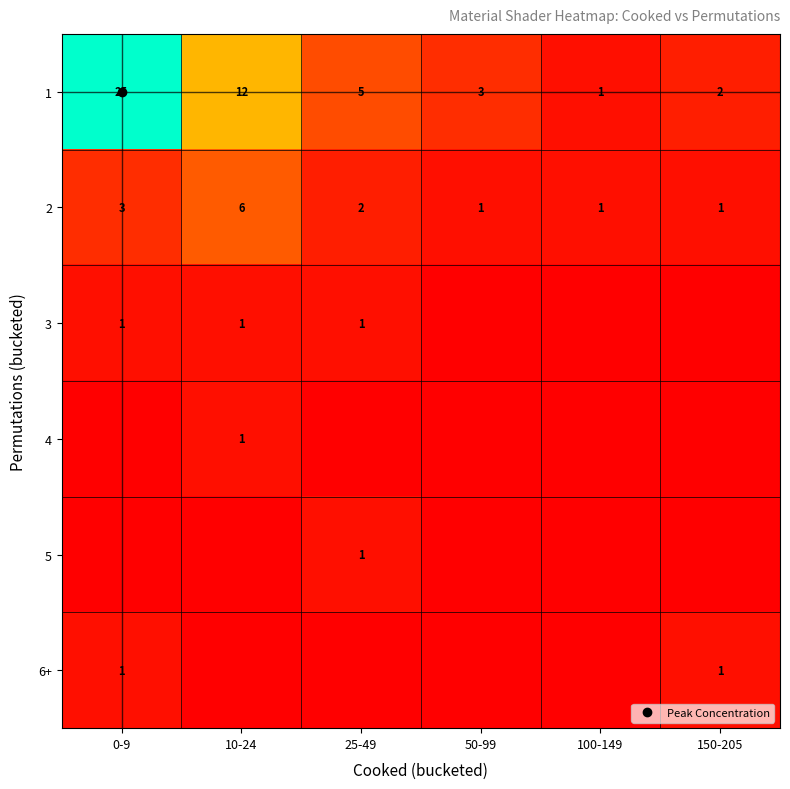

How many positive values does the 5 series have?

1